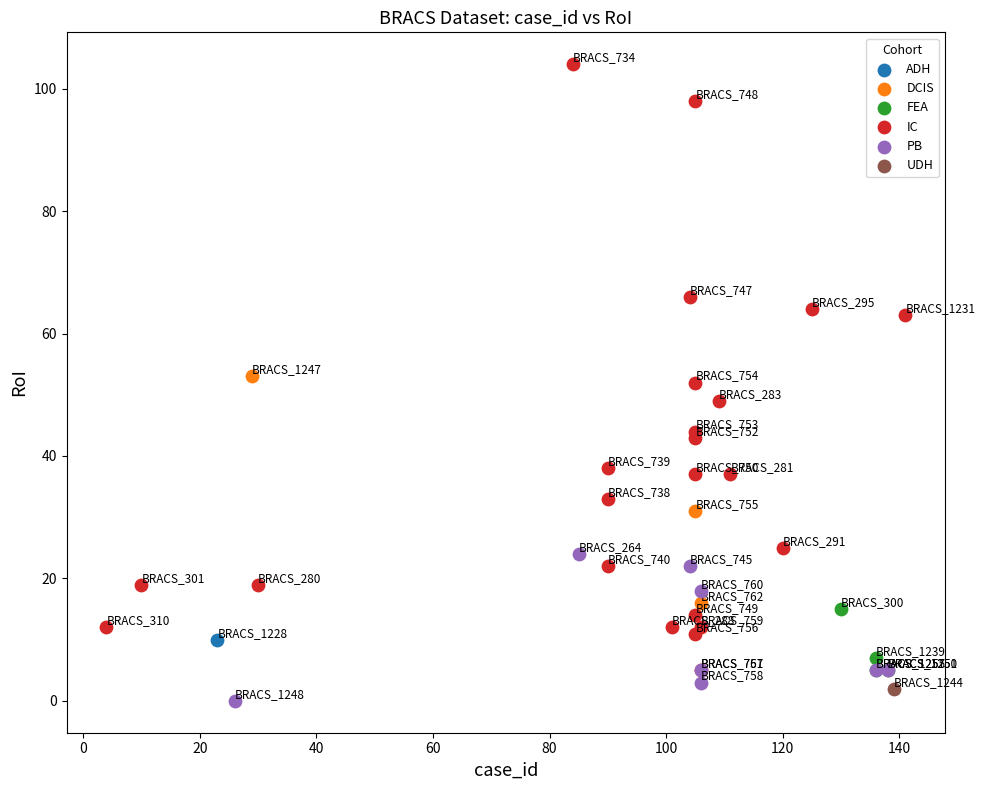

What are all the series names shown in the legend?

ADH, DCIS, FEA, IC, PB, UDH